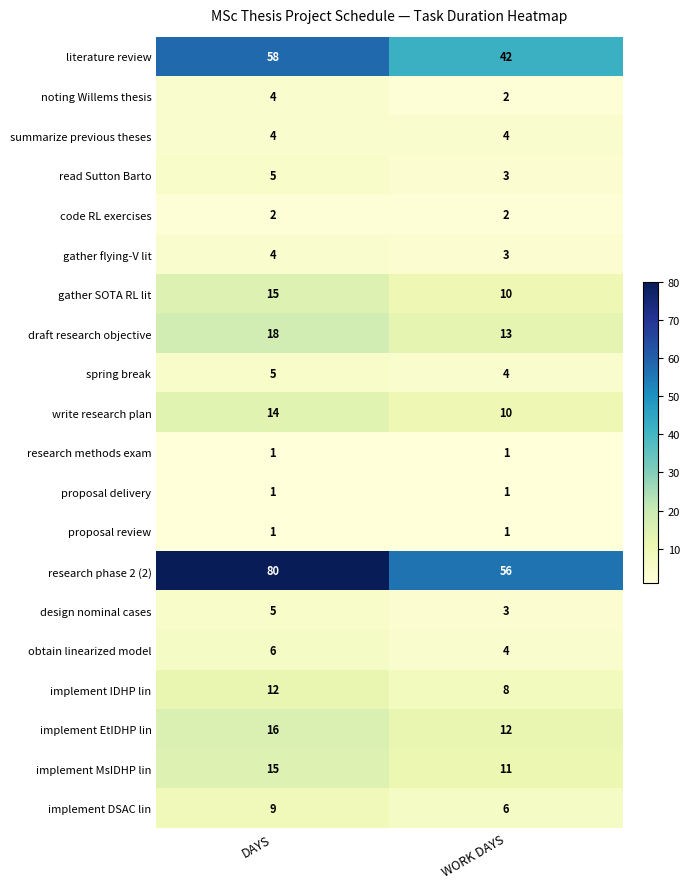

How many series are shown in this chart?

20